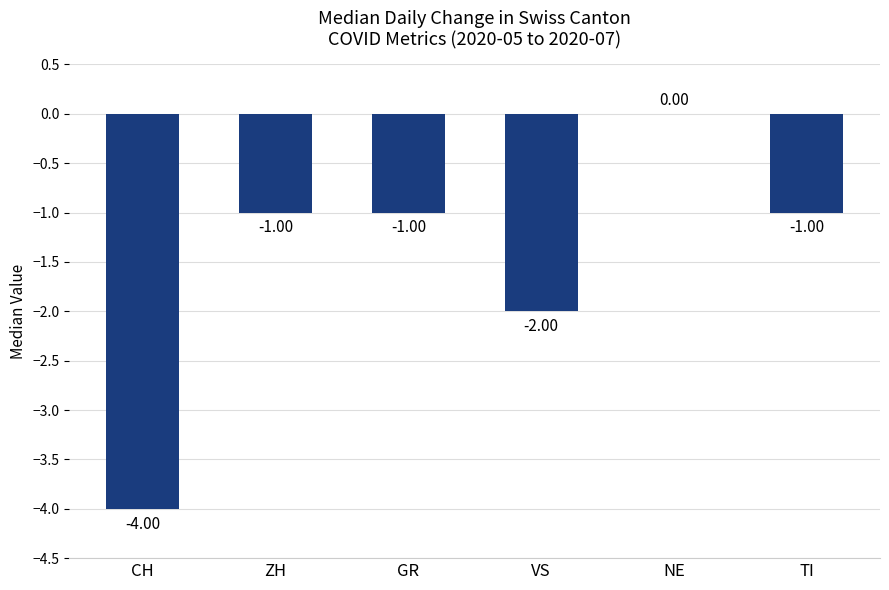

Which category has the highest value across all series?

NE